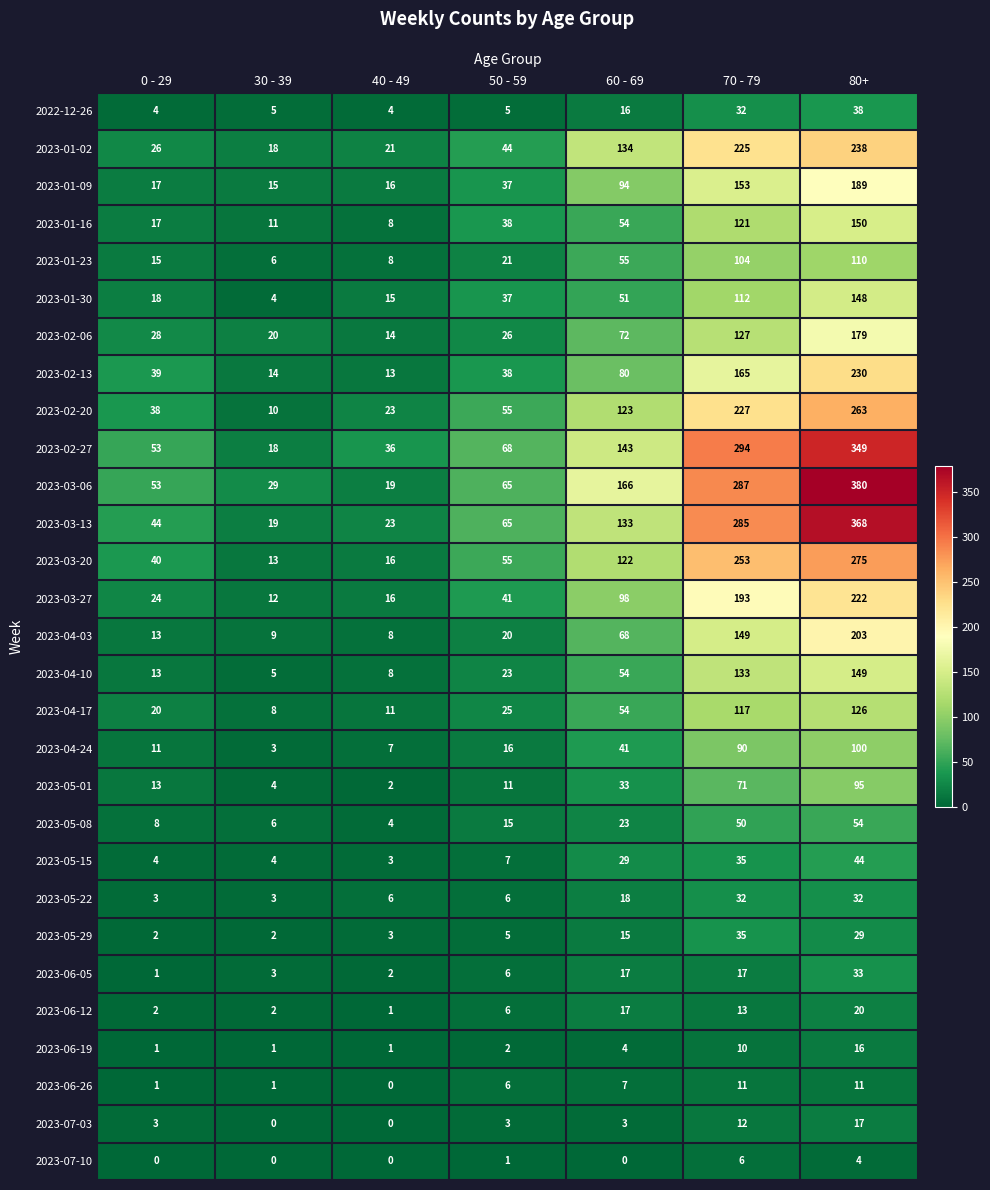

How many data points does each series have?

7